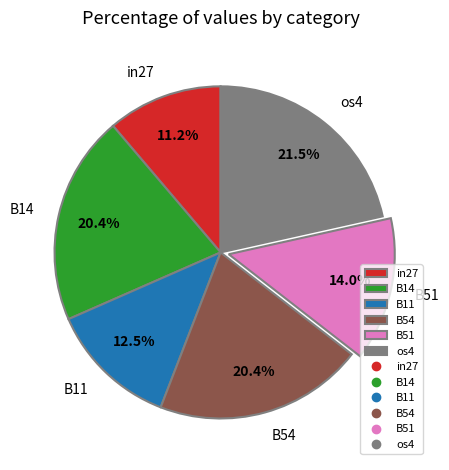

What percentage do os4 and B14 together represent?

41.9%